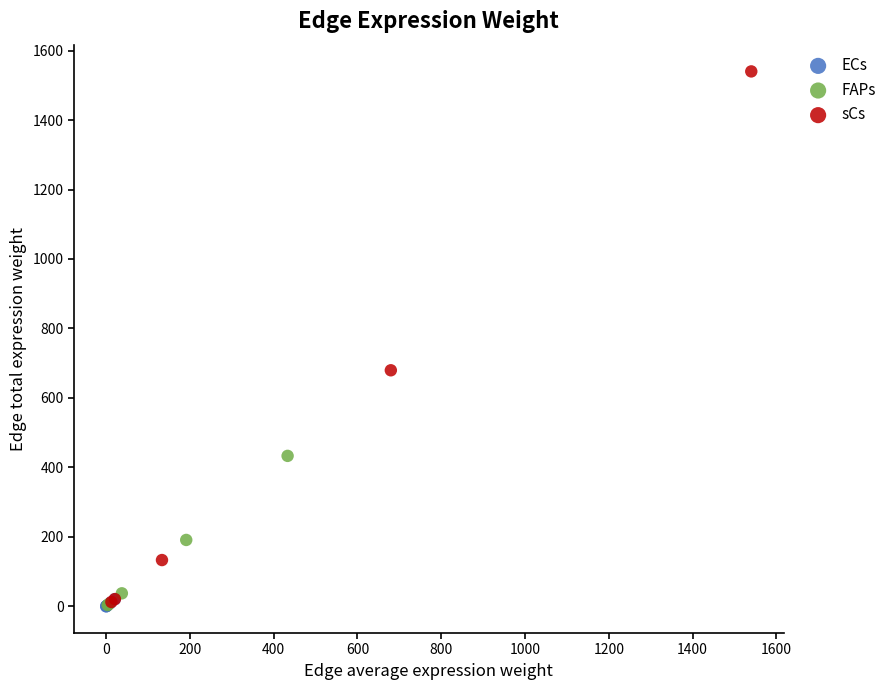

Which series contains the highest Y value?

sCs